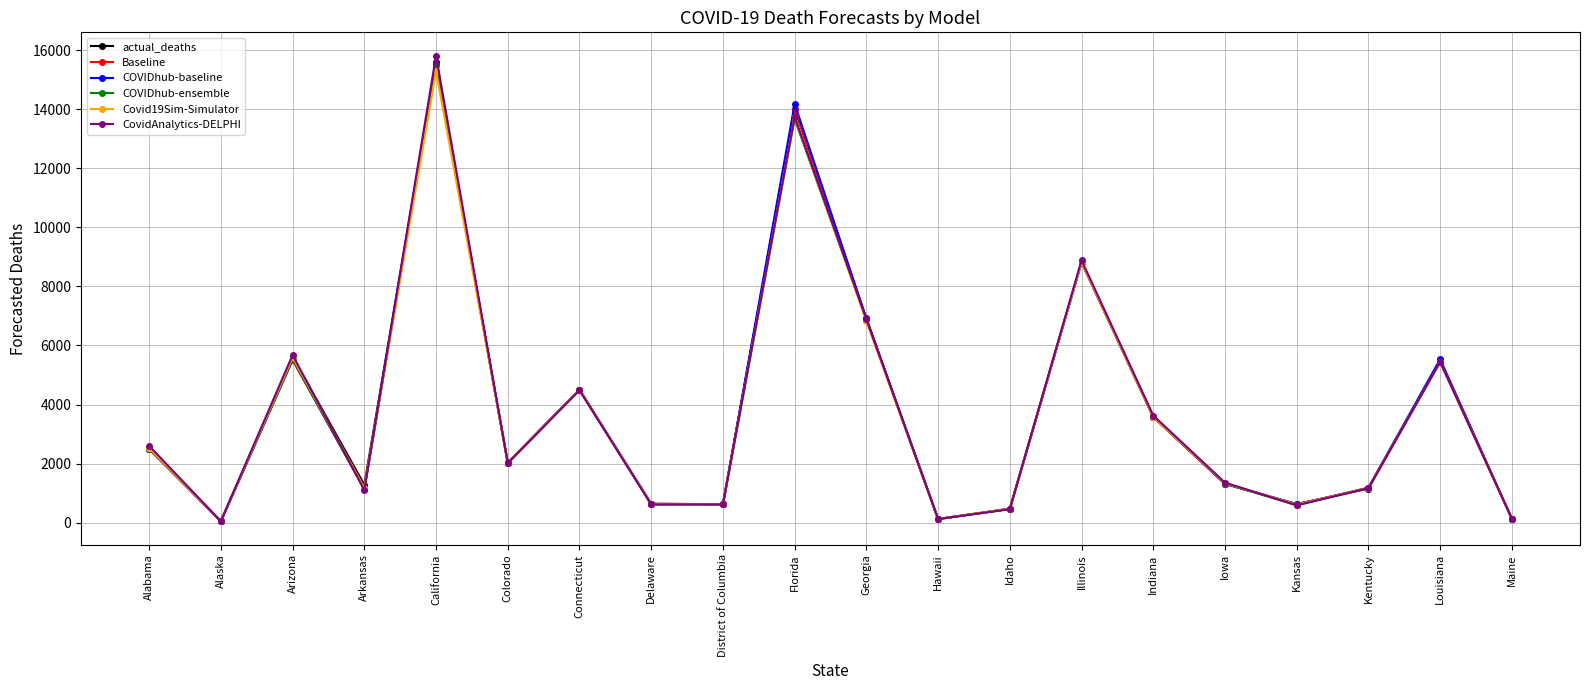

At which category is the sum across all series the highest?

California